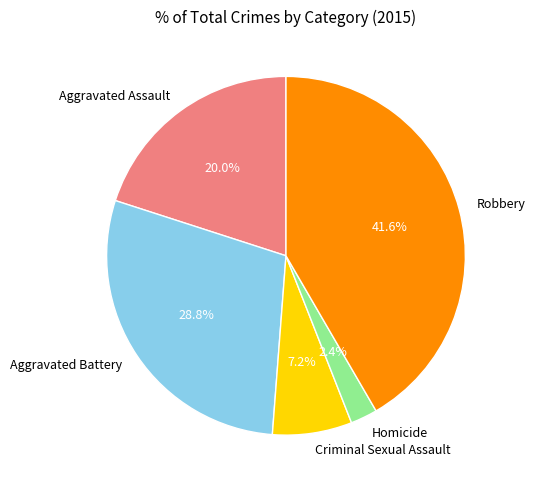

Which category has the smallest portion of the pie?

Homicide